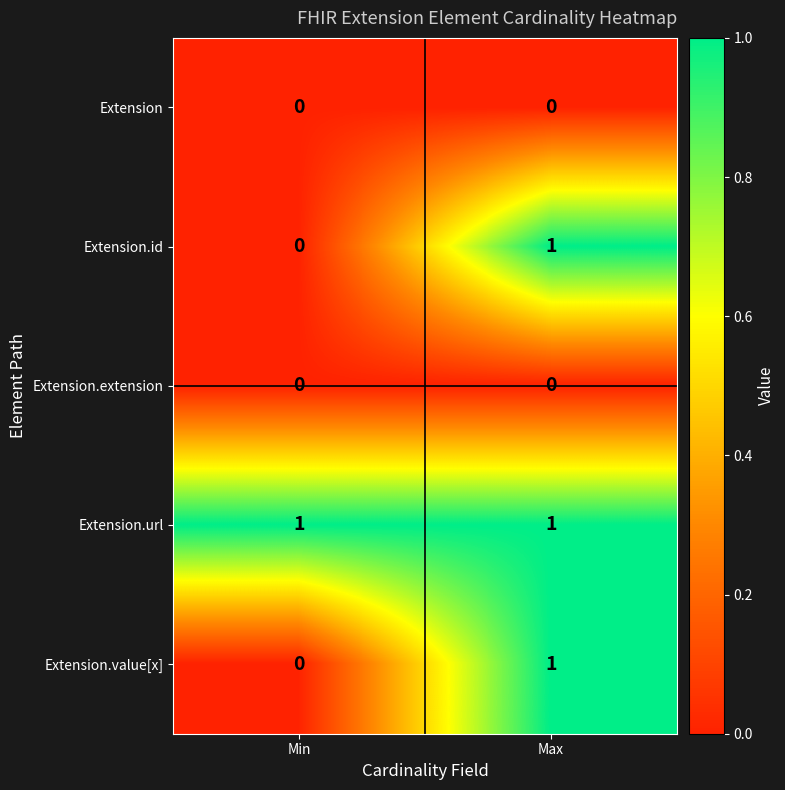

At which label does Extension.id reach its peak?

Max